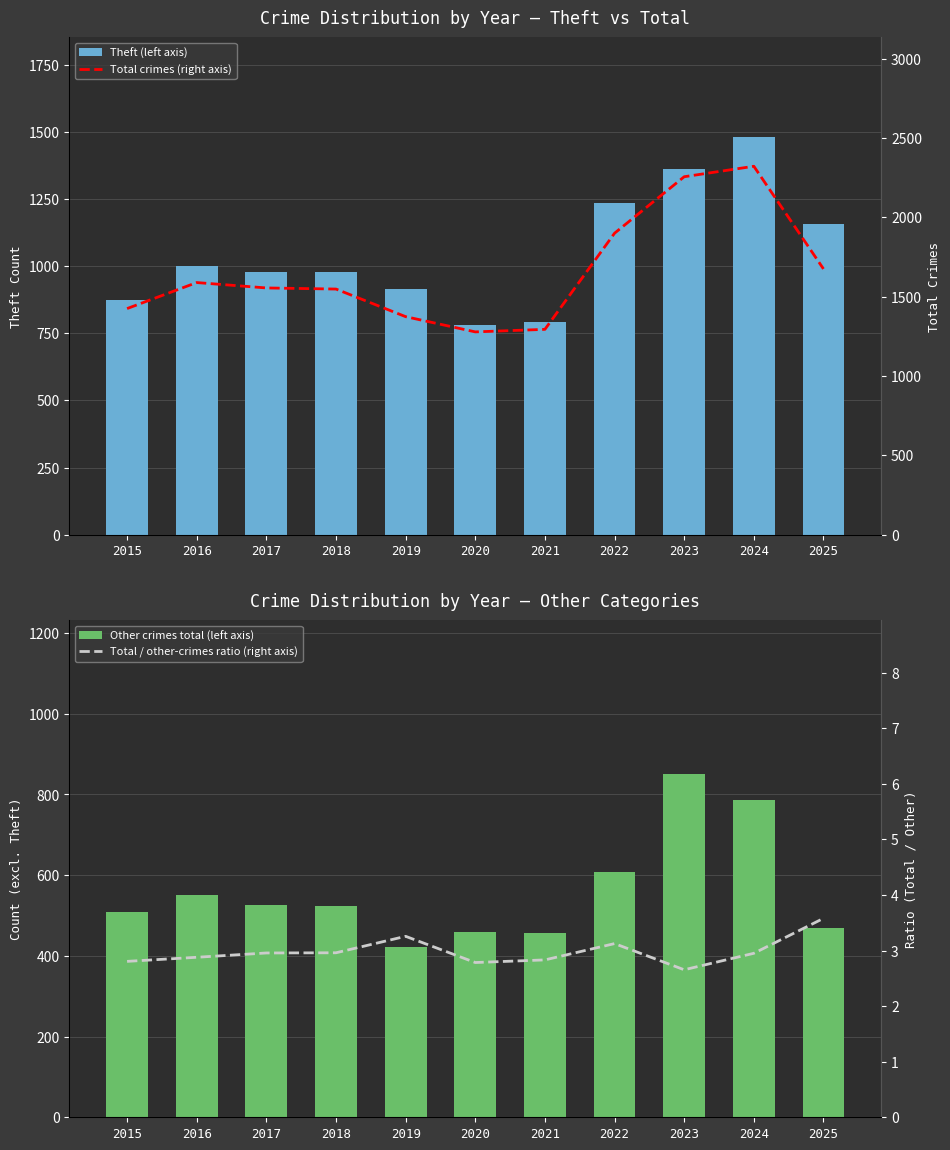

What is the average value of the Total crimes (right axis) series?

1656.0